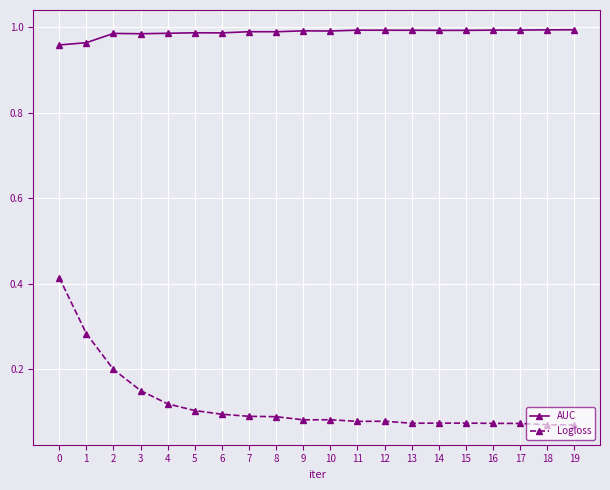

True or false: AUC and Logloss cross at least once.

False